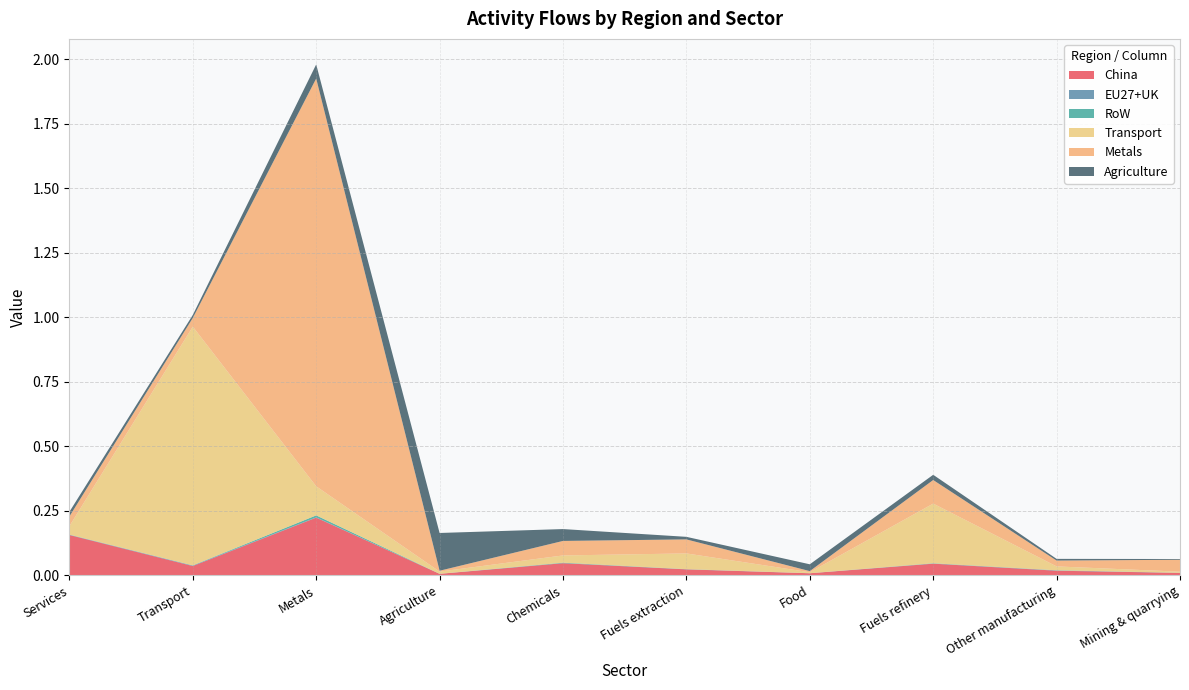

Reading left to right, extract all data points from this chart.

China: Services=0.2	Transport=0.0	Metals=0.2	Agriculture=0.0	Chemicals=0.0	Fuels extraction=0.0	Food=0.0	Fuels refinery=0.0	Other manufacturing=0.0	Mining & quarrying=0.0
EU27+UK: Services=0.0	Transport=0.0	Metals=0.0	Agriculture=0.0	Chemicals=0.0	Fuels extraction=0.0	Food=0.0	Fuels refinery=0.0	Other manufacturing=0.0	Mining & quarrying=0.0
RoW: Services=0.0	Transport=0.0	Metals=0.0	Agriculture=0.0	Chemicals=0.0	Fuels extraction=0.0	Food=0.0	Fuels refinery=0.0	Other manufacturing=0.0	Mining & quarrying=0.0
Transport: Services=0.0	Transport=0.9	Metals=0.1	Agriculture=0.0	Chemicals=0.0	Fuels extraction=0.1	Food=0.0	Fuels refinery=0.2	Other manufacturing=0.0	Mining & quarrying=0.0
Metals: Services=0.0	Transport=0.0	Metals=1.6	Agriculture=0.0	Chemicals=0.1	Fuels extraction=0.1	Food=0.0	Fuels refinery=0.1	Other manufacturing=0.0	Mining & quarrying=0.0
Agriculture: Services=0.0	Transport=0.0	Metals=0.1	Agriculture=0.1	Chemicals=0.0	Fuels extraction=0.0	Food=0.0	Fuels refinery=0.0	Other manufacturing=0.0	Mining & quarrying=0.0